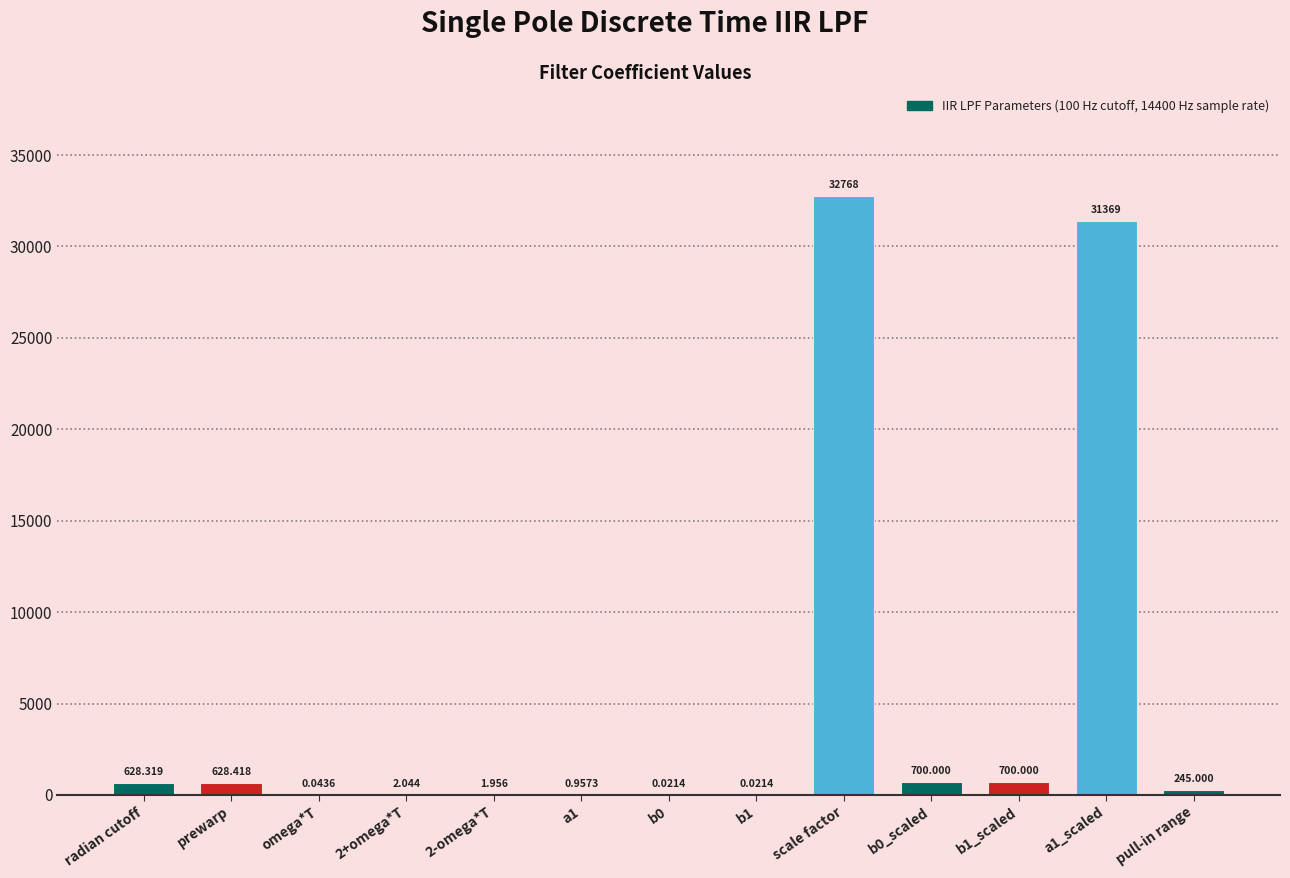

Where does the data first go above 245?

radian cutoff